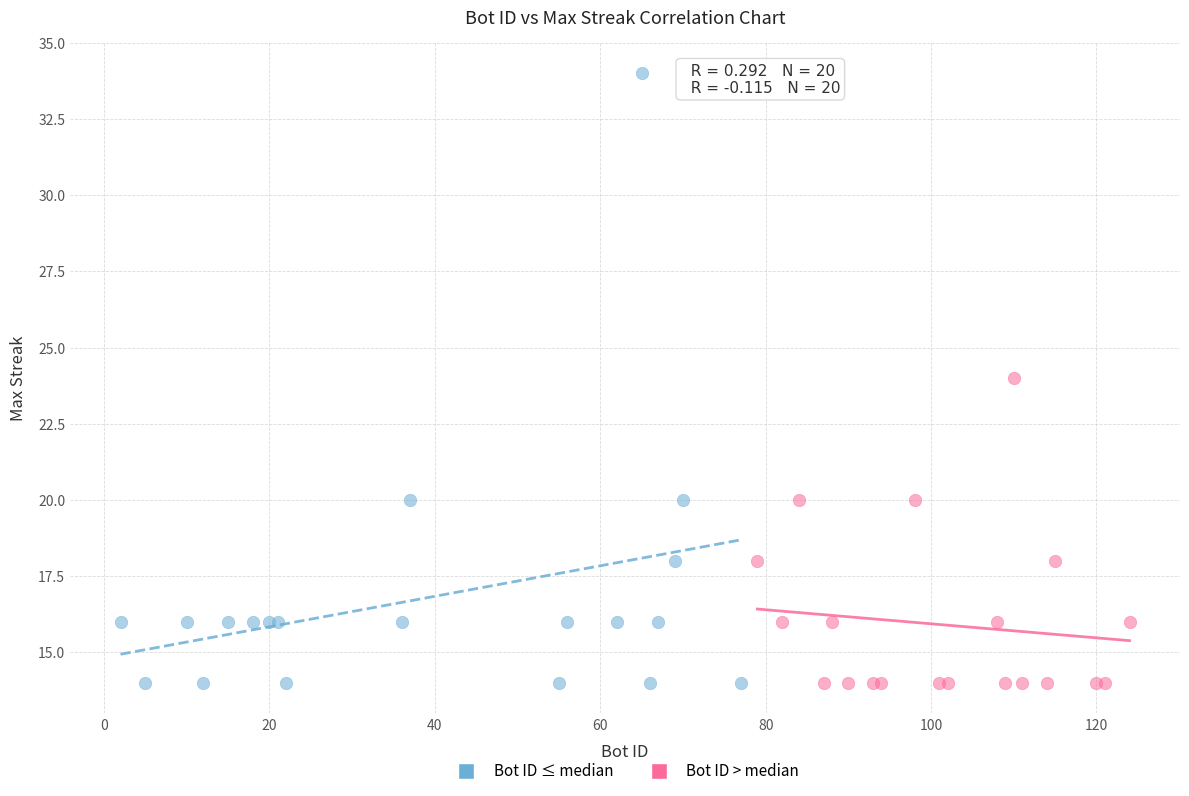

Which series reaches the maximum Y coordinate?

Bot ID ≤ median